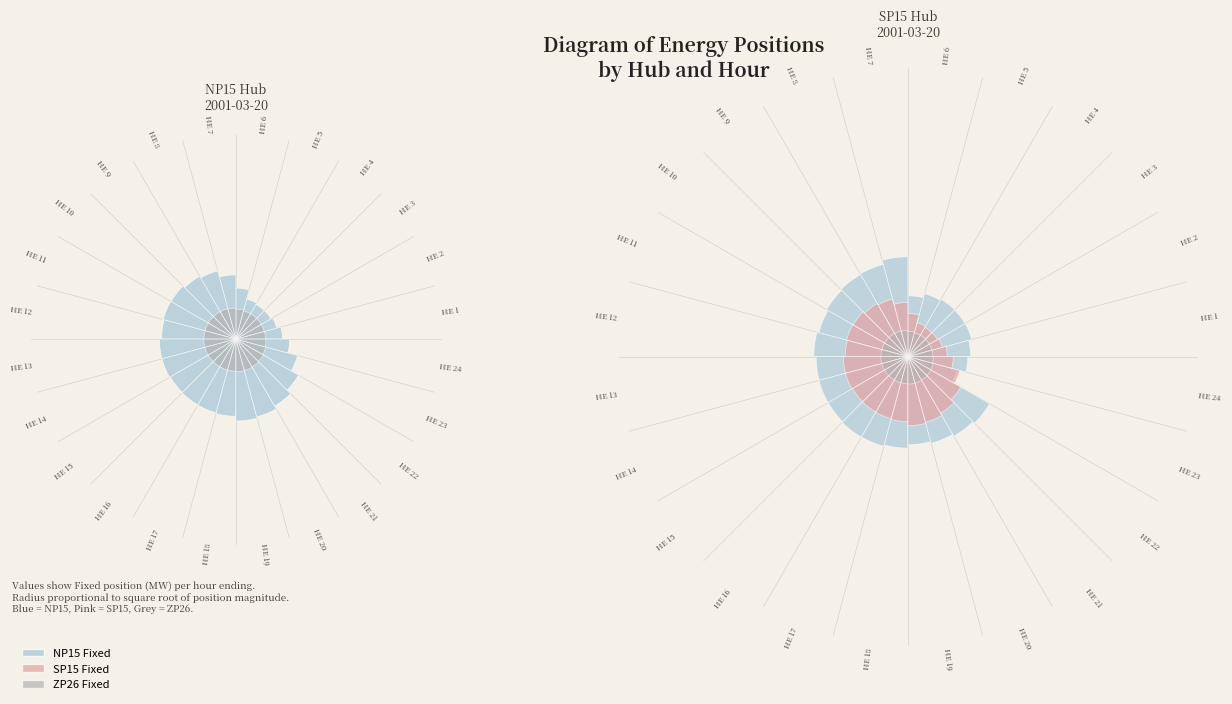

The 7 slice represents 4% of the pie. True or false?

True